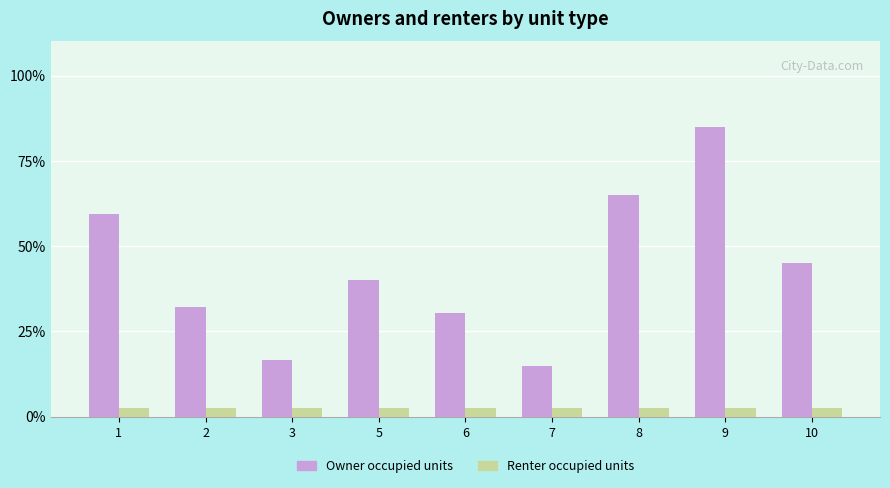

Is it true that Owner occupied units equals 15.0 at 7?

True